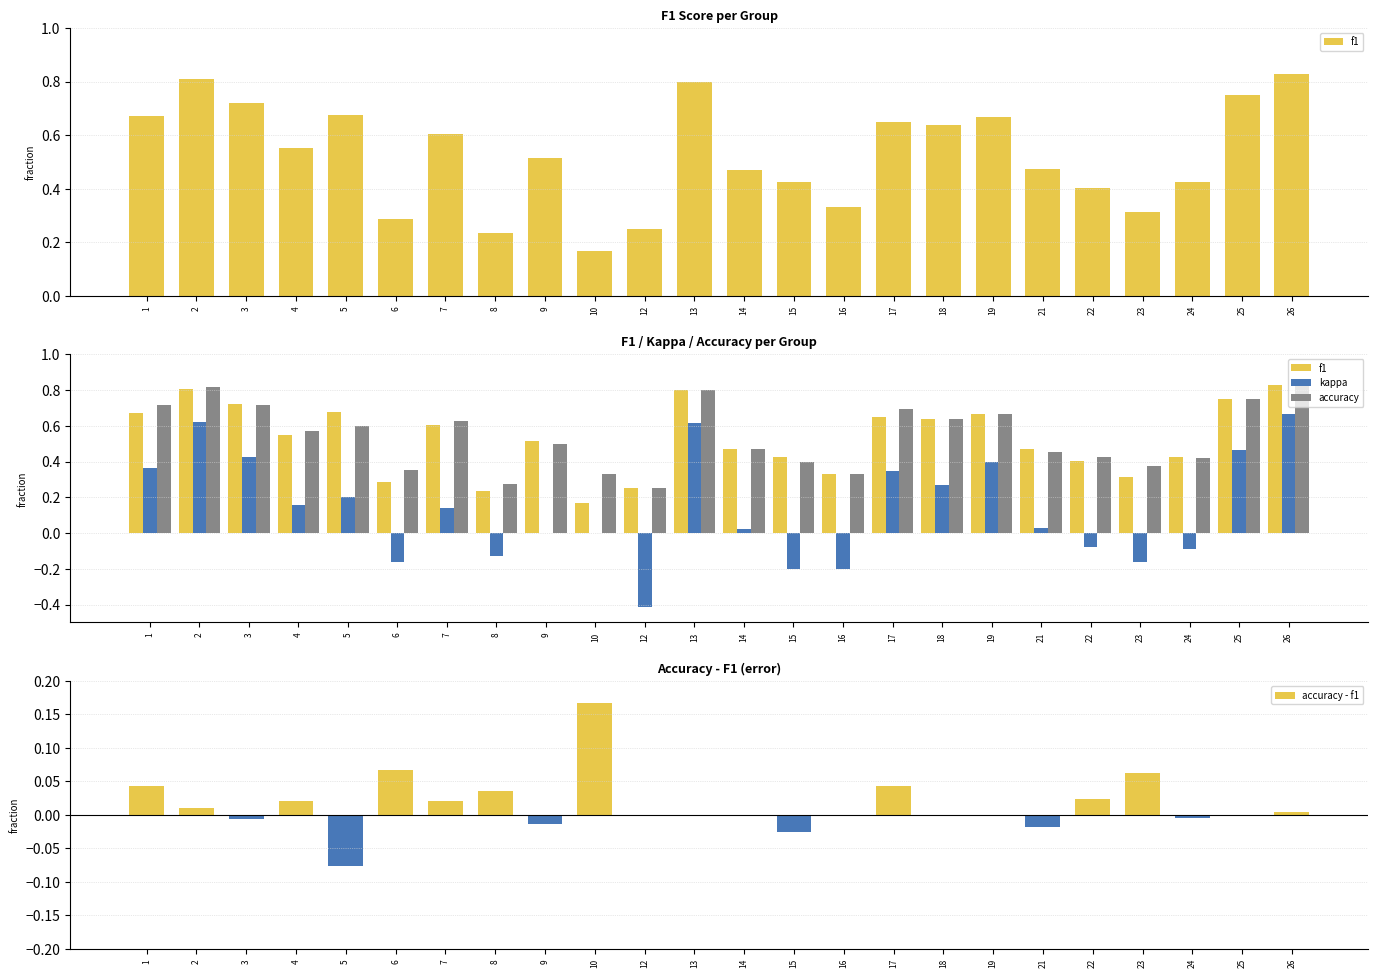

Are the bars grouped side by side (vs. stacked)?

Yes